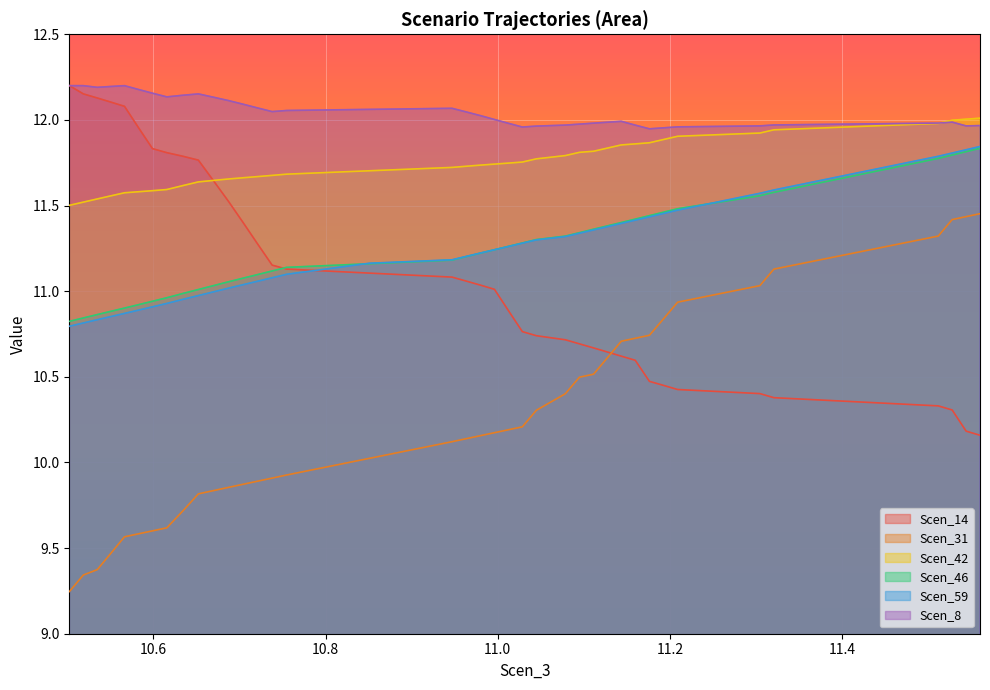

True or false: Scen_46 and Scen_42 cross at least once.

False